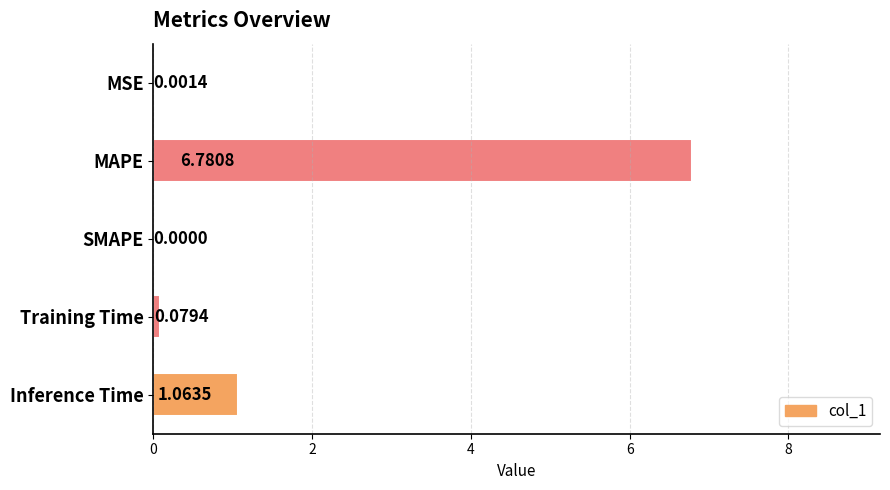

What is the change in value from MSE to MAPE?

+6.8